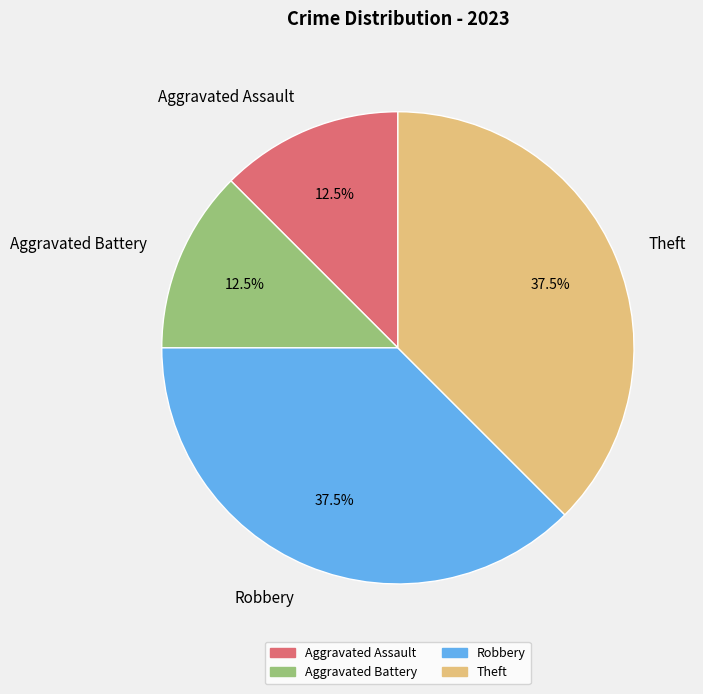

Does any single category account for the majority?

No